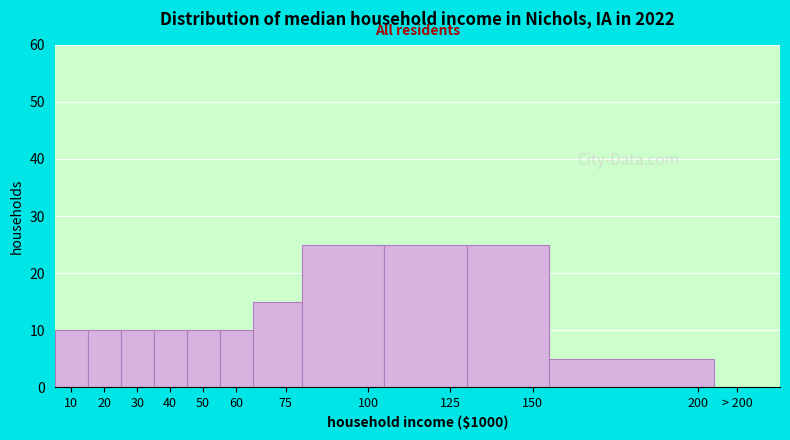

Reading right to left, list all the values displayed in this chart.

> 200=0	200=5	150=25	125=25	100=25	75=15	60=10	50=10	40=10	30=10	20=10	10=10